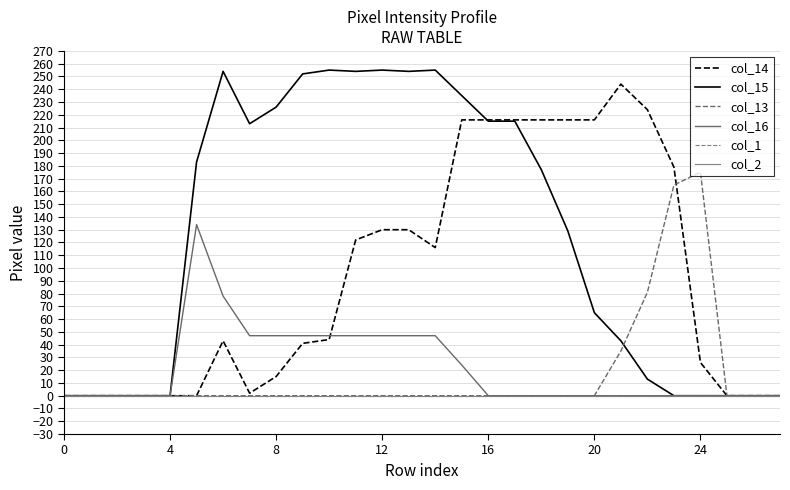

Does the chart have visible grid lines?

Yes